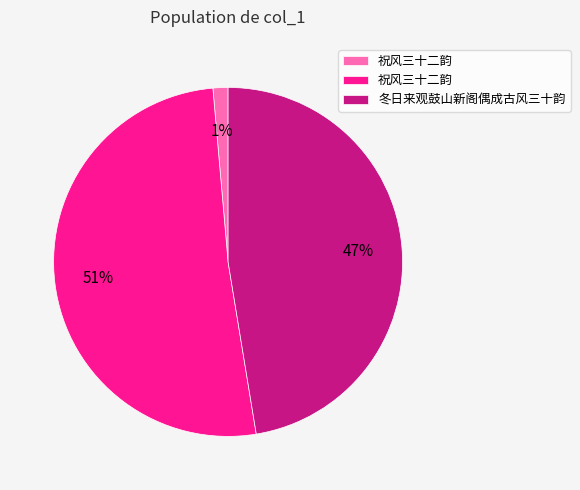

Is there any slice that represents more than half of the pie?

Yes